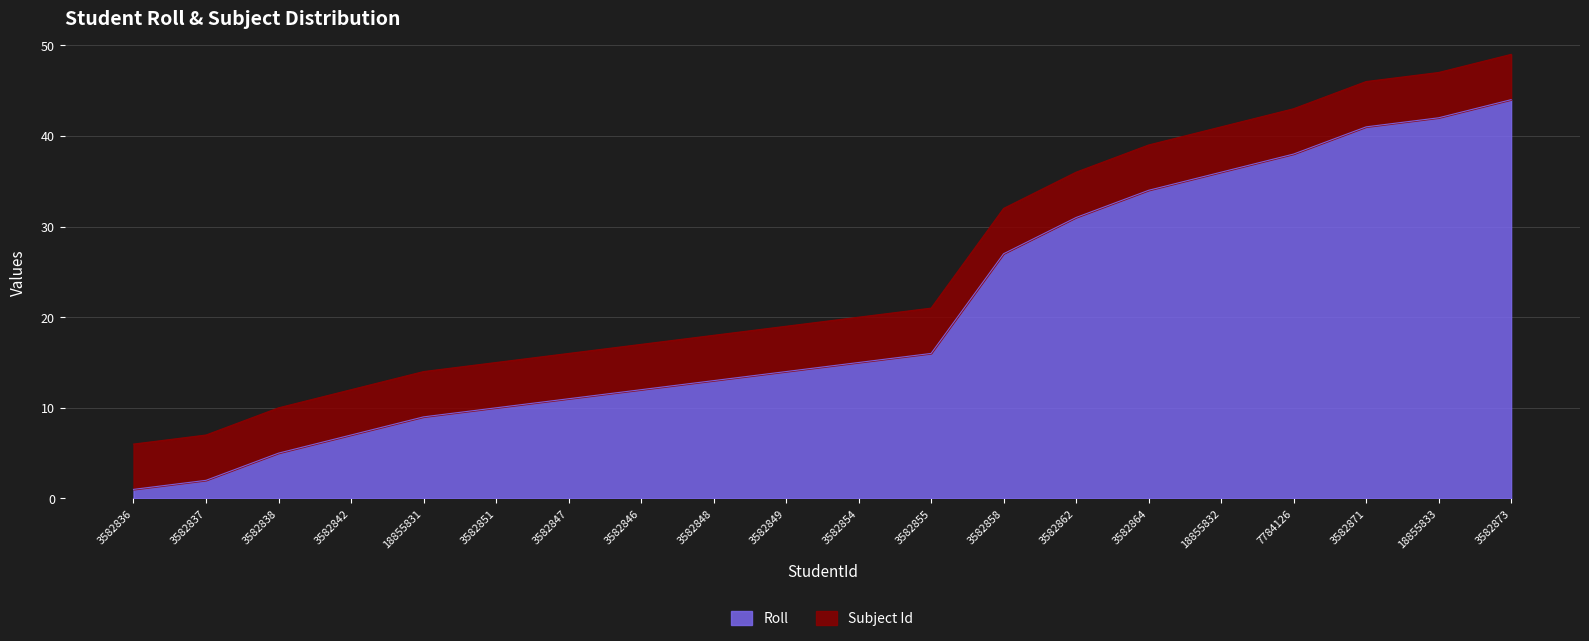

True or false: the data shows 42 at 18855833.

True